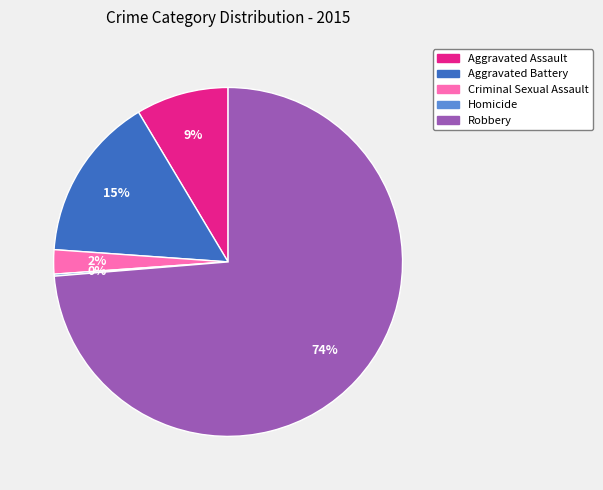

Which slice is the largest?

Robbery